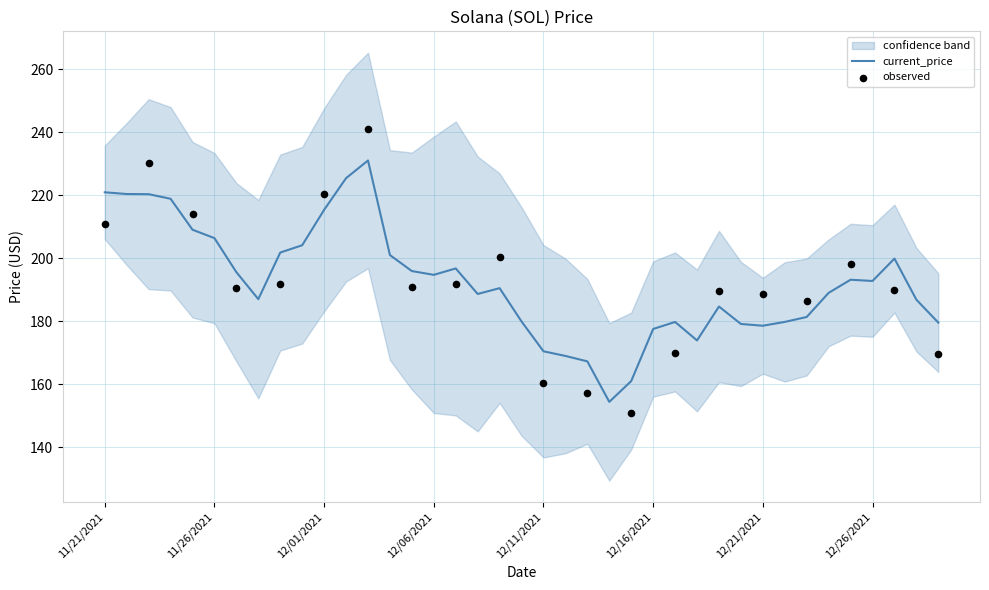

What is the ratio of the value at 12/28/2021 to the value at 12/01/2021?

0.9